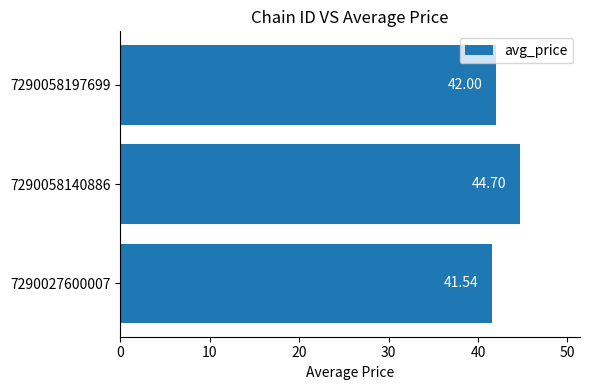

What is the average value?

42.7